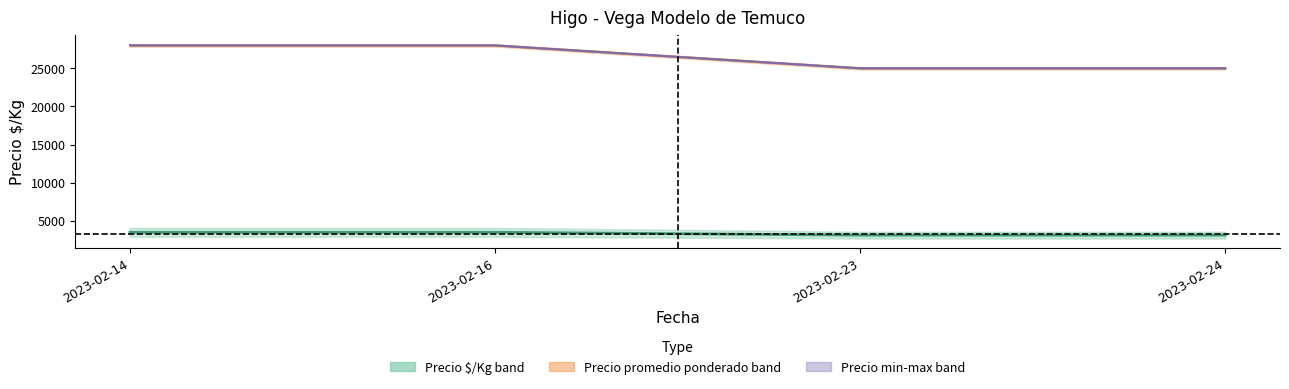

What is the difference between the Precio promedio ponderado values at 2023-02-24 and 2023-02-14?

3000